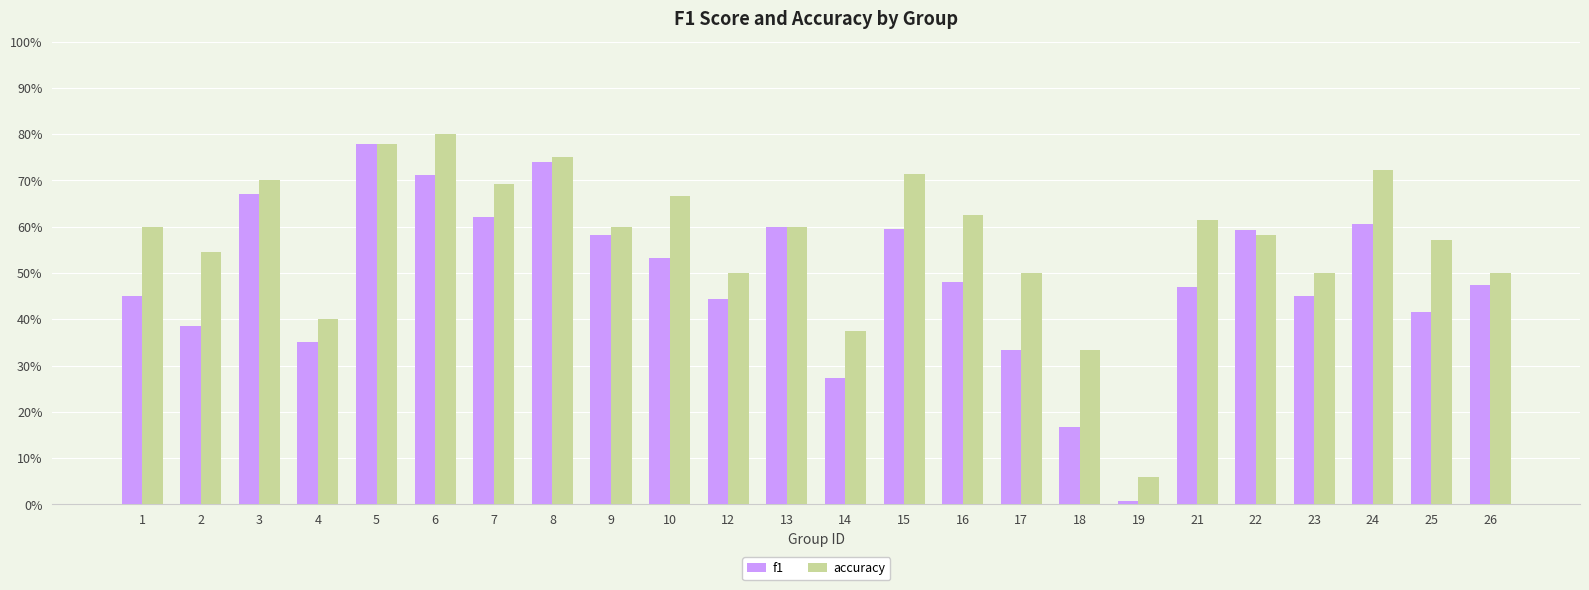

List the series in order of their overall mean, highest first.

accuracy, f1